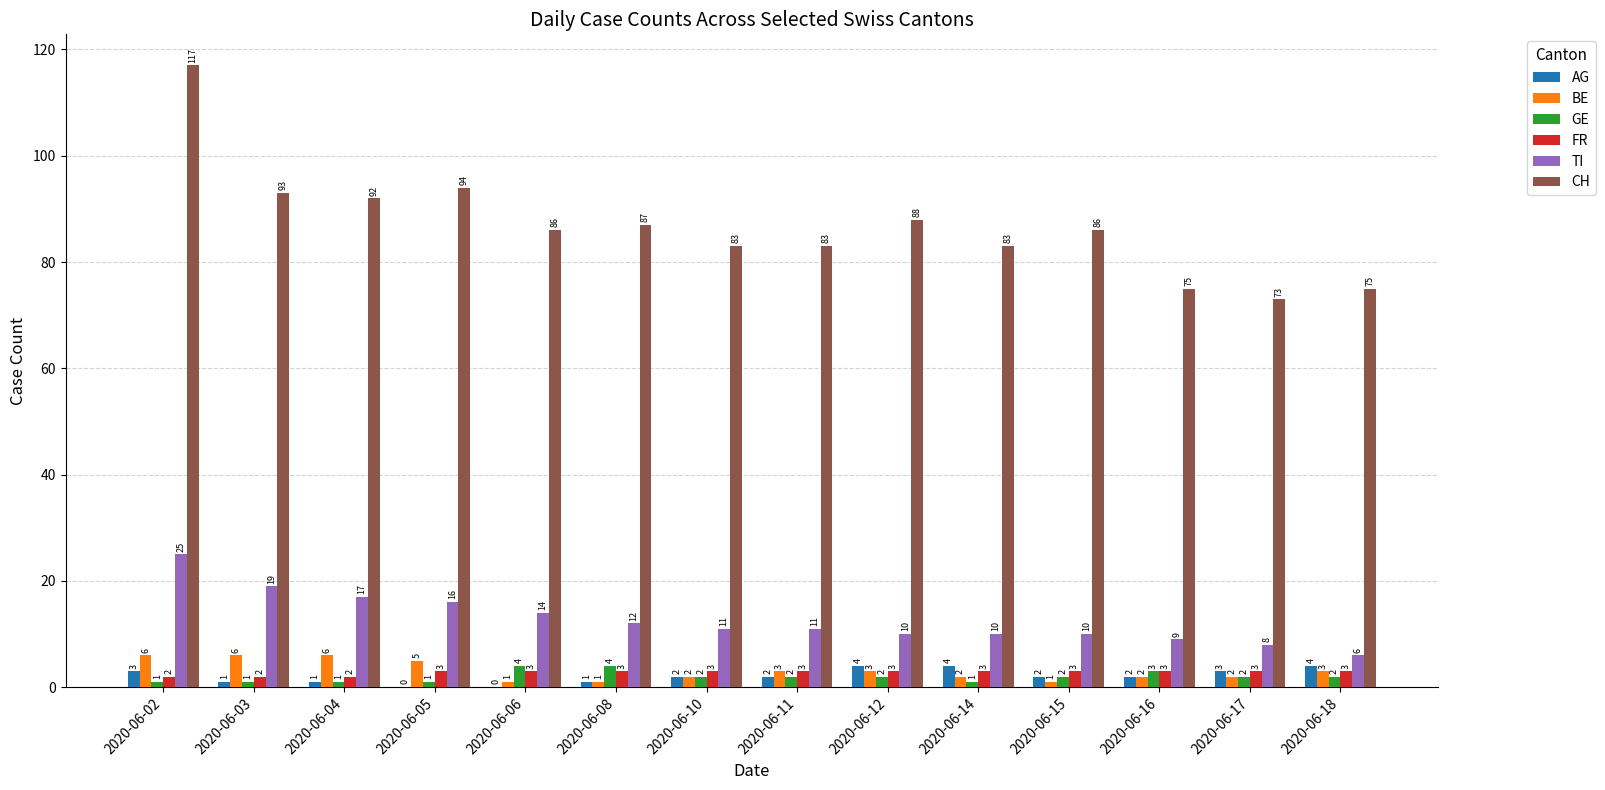

The BE series shows 2 at 2020-06-02. True or false?

False